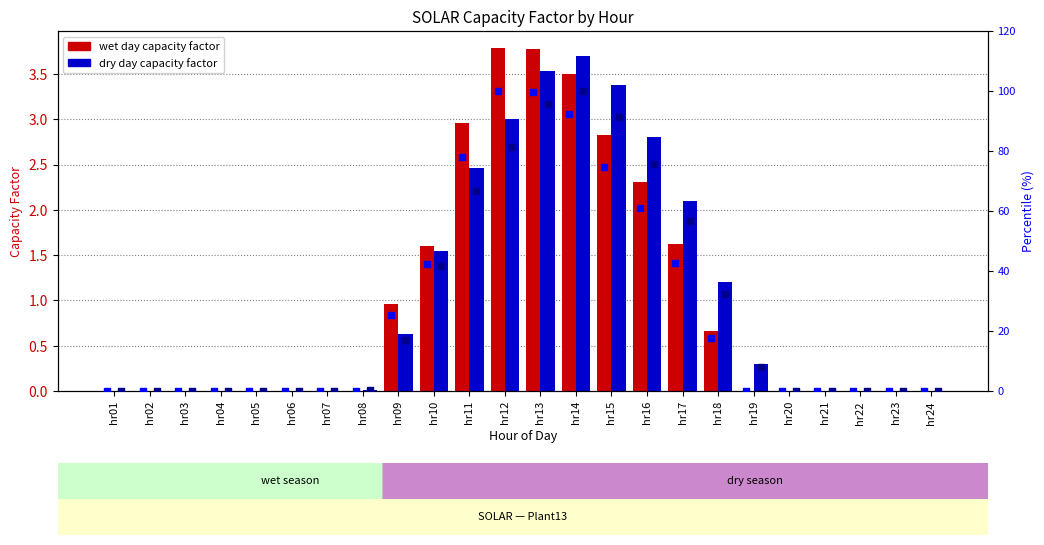

What are all the series names shown in the legend?

wet, dry